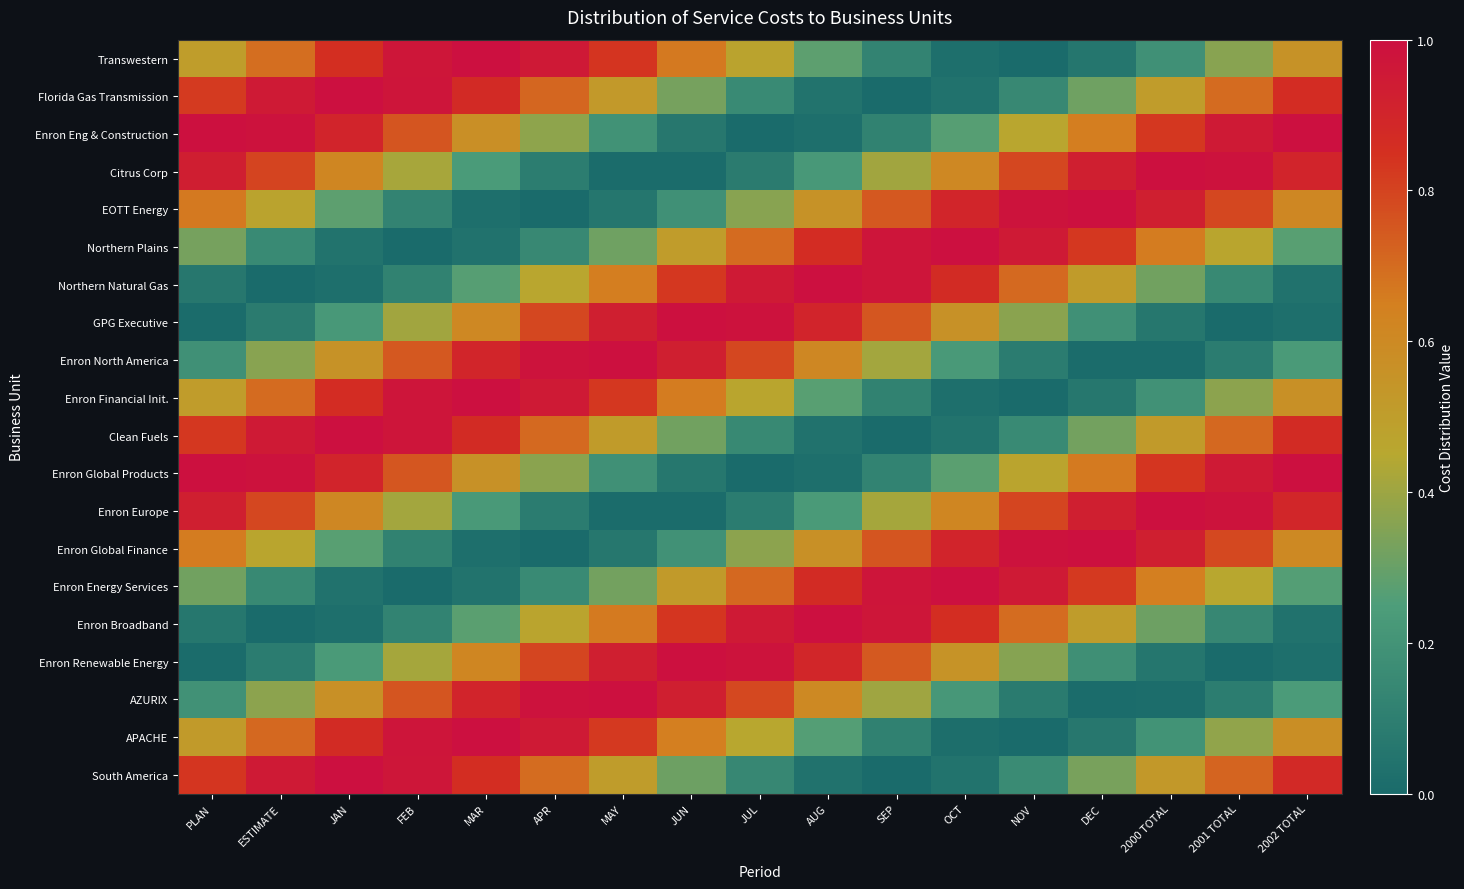

Count the number of data series in this chart.

20